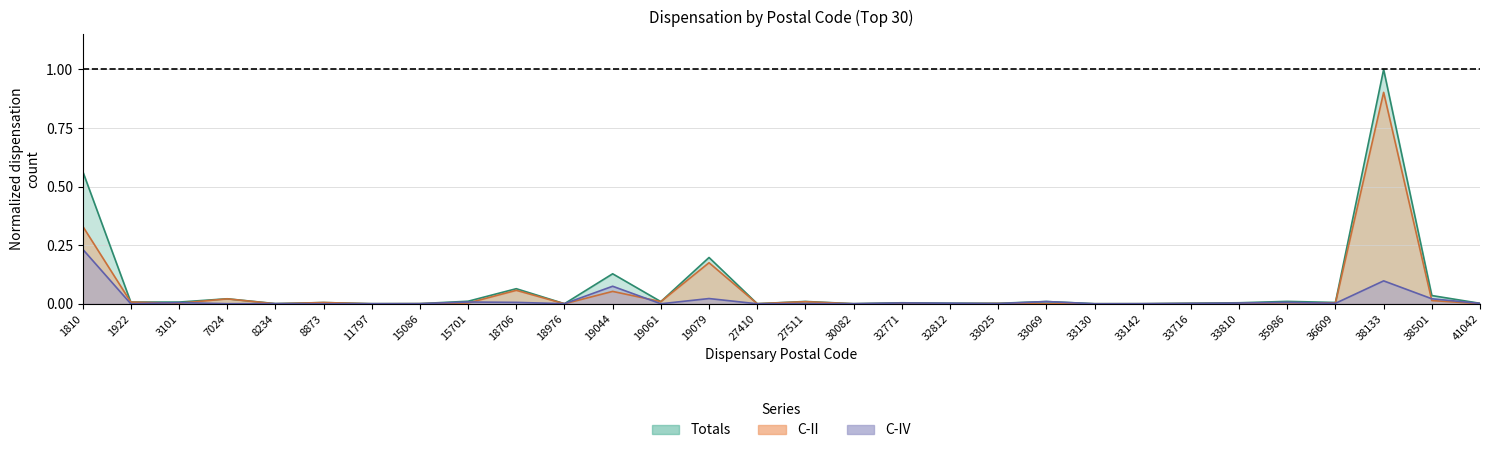

What is the difference between the second highest and minimum values in the Totals series?

0.6